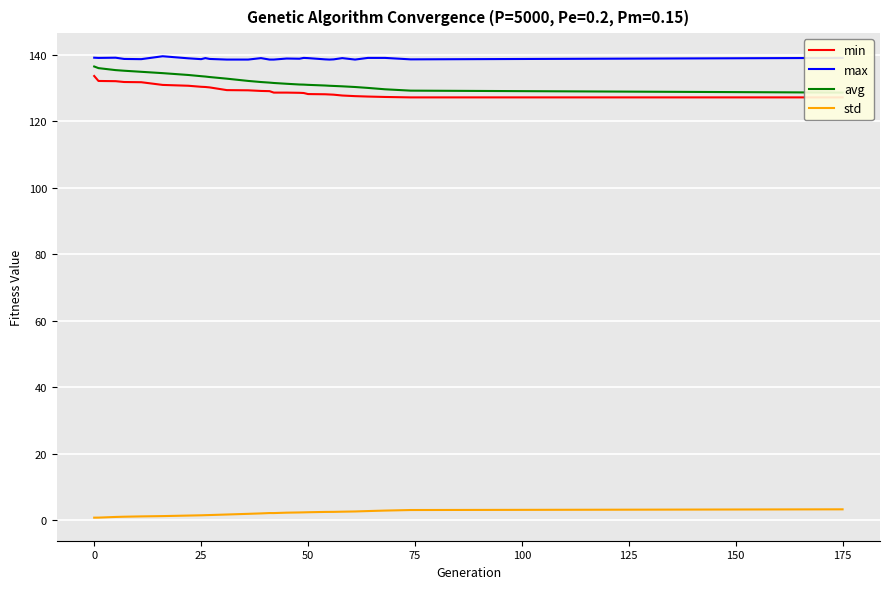

True or false: std and max cross at least once.

False